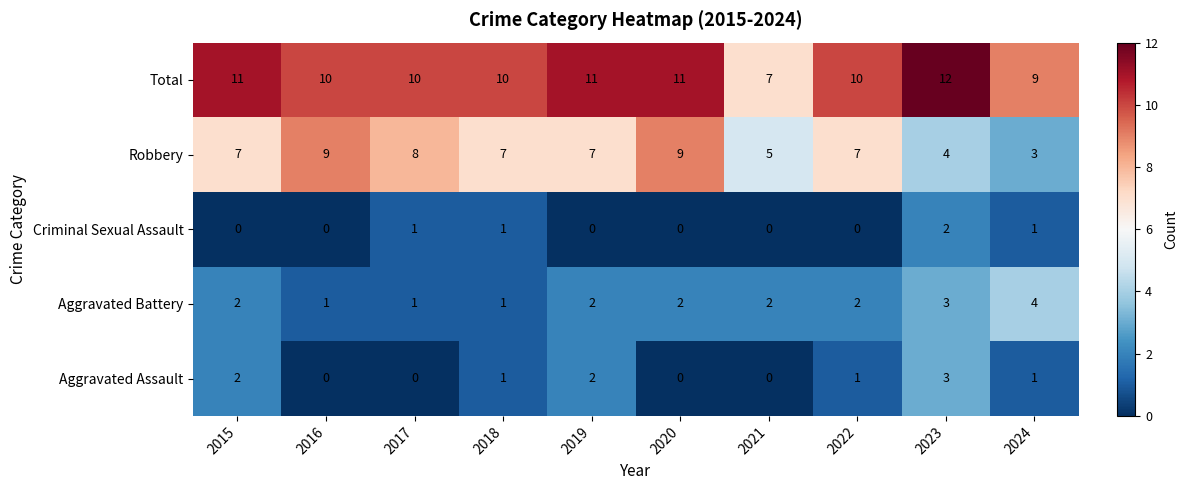

What is the difference between the maximum and minimum values in the Robbery series?

6